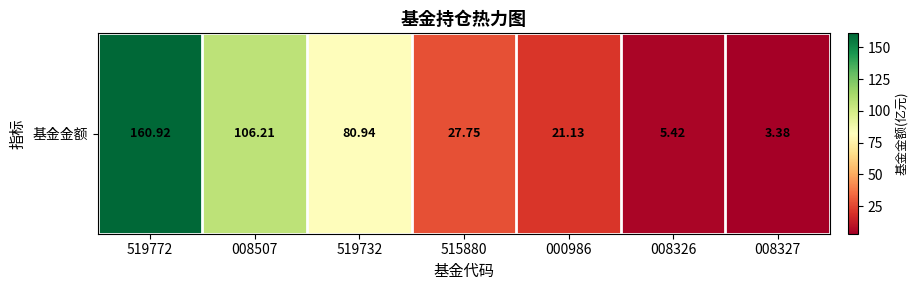

What is the difference between the maximum and second lowest values?

155.5